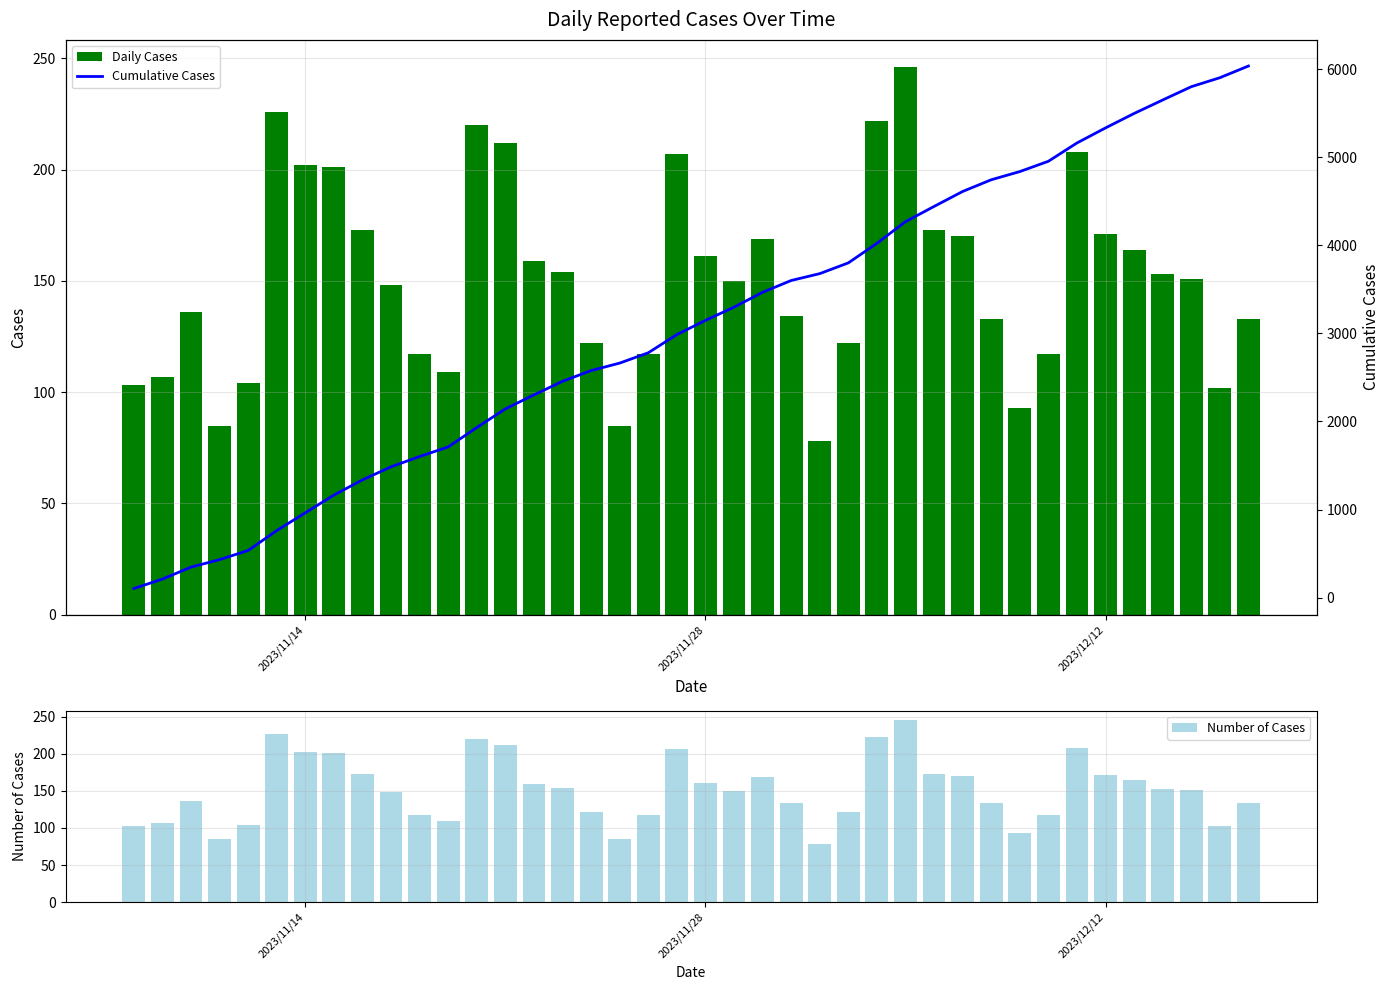

List the series in order of their peak value, highest first.

Cumulative Cases, Daily Cases, Number of Cases